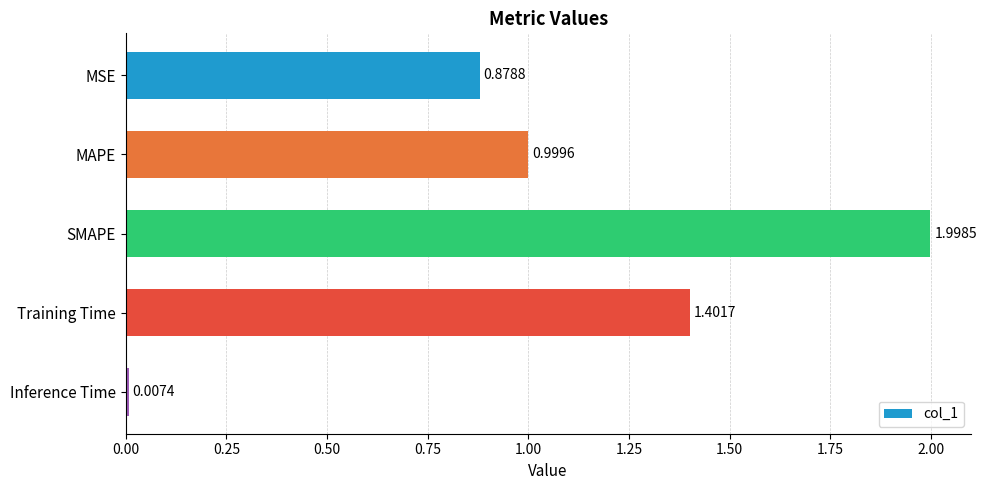

What is the sum of all values?

5.3